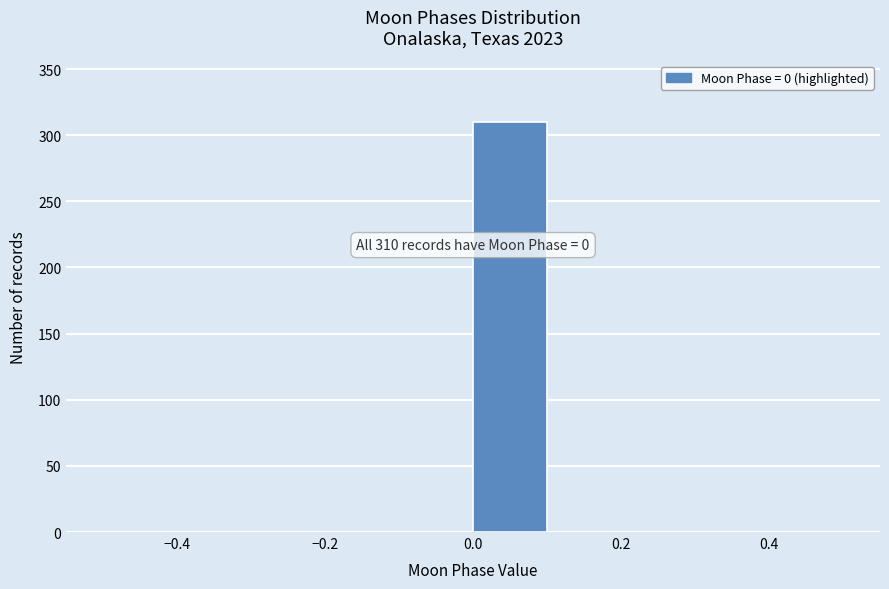

Which range on the x-axis has the tallest bar?

0.0 to 0.1